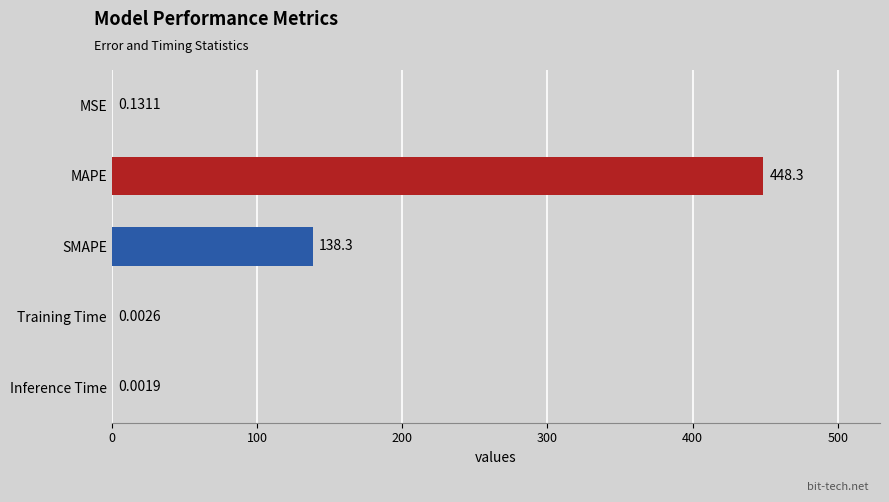

What is the ratio of the value at MAPE to the value at SMAPE?

3.2